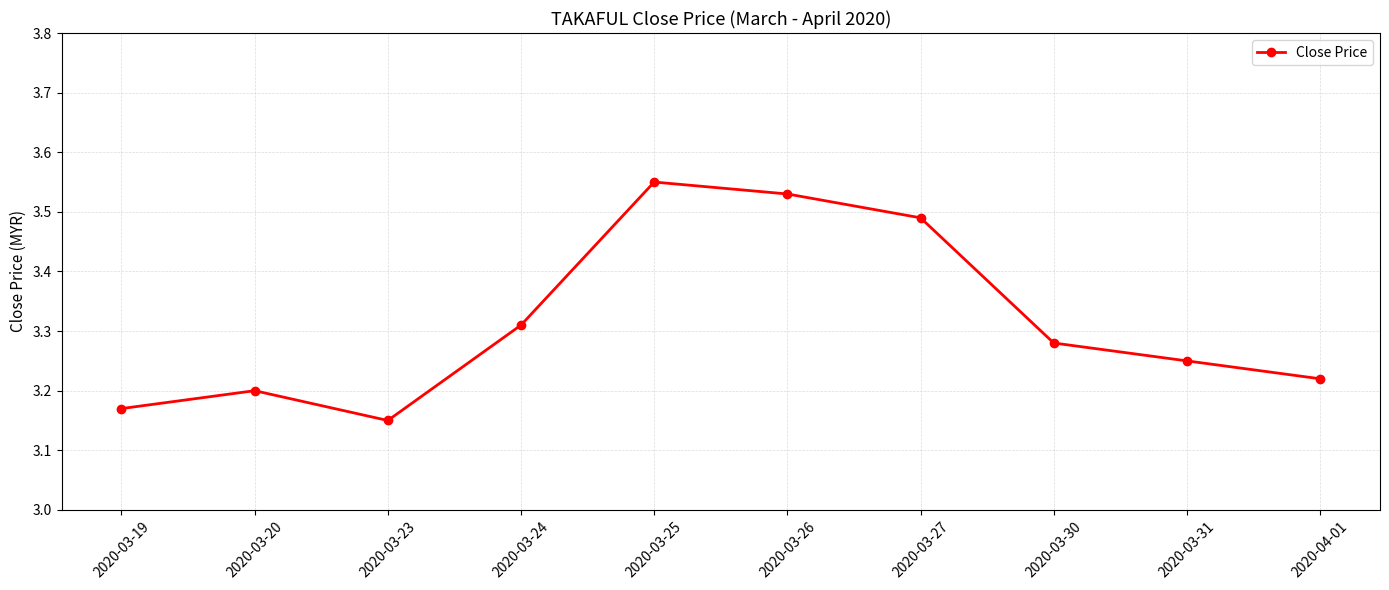

What is the change in value from 2020-03-20 to 2020-03-30?

+0.1